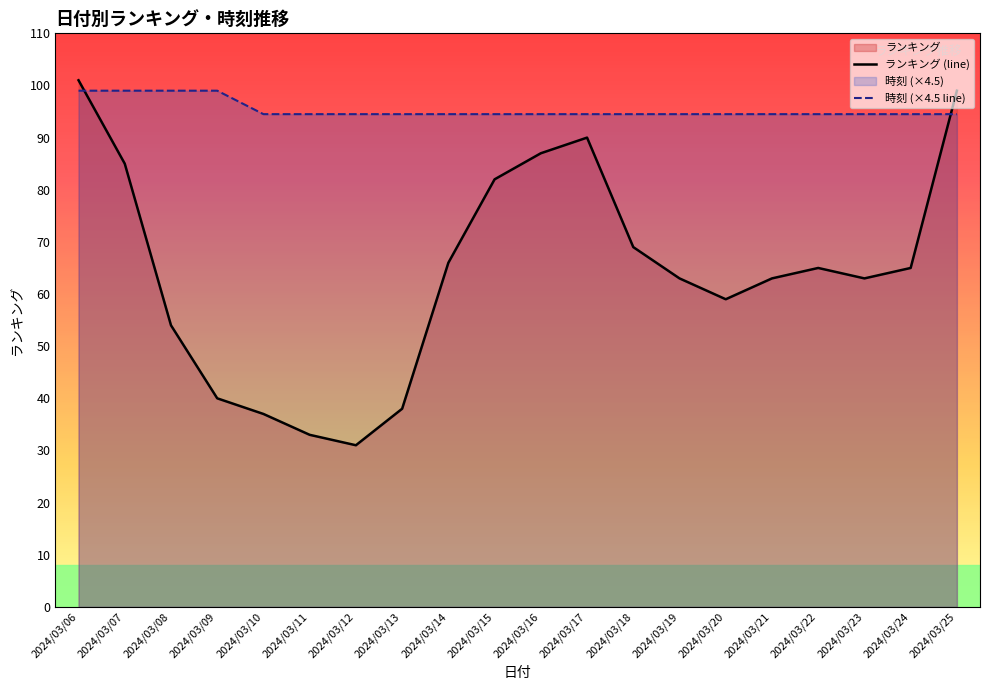

Between 2024/03/17 and 2024/03/14, which is larger?

2024/03/17